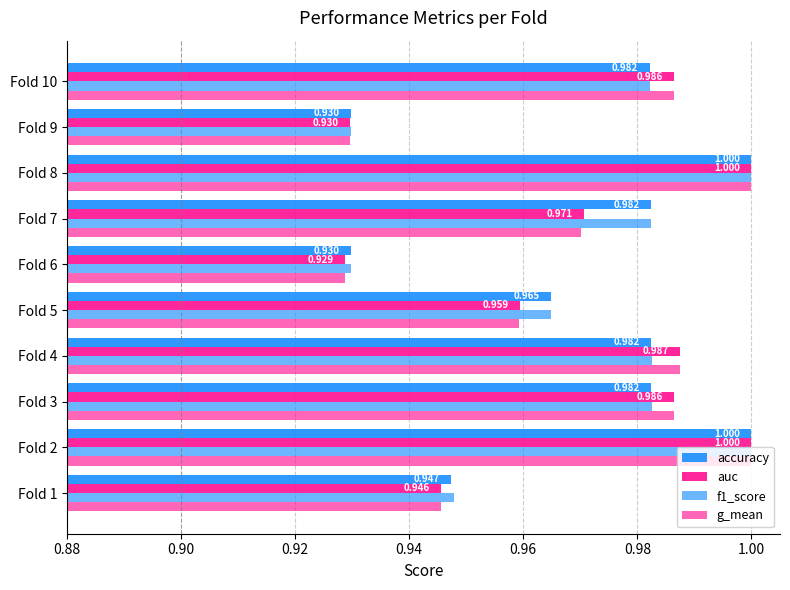

How many categories are shown in the chart?

10